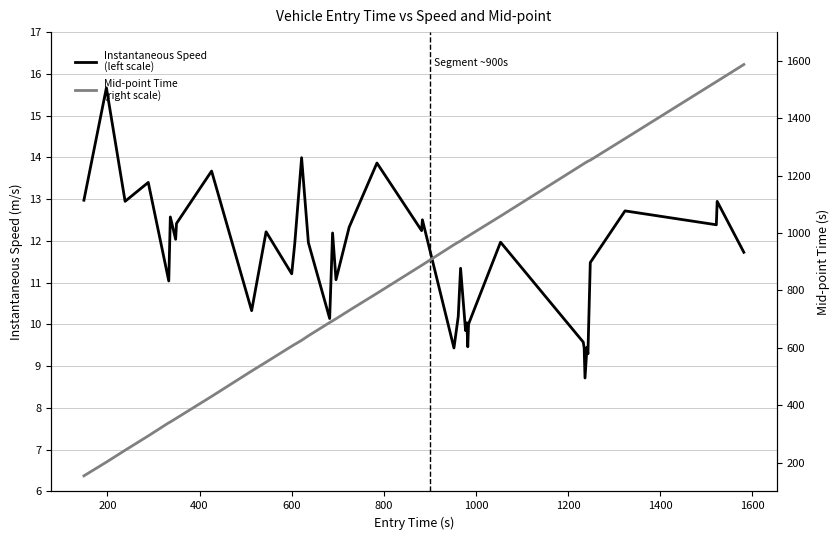

Which series has the largest total across all categories?

Mid-point Time
(right scale)